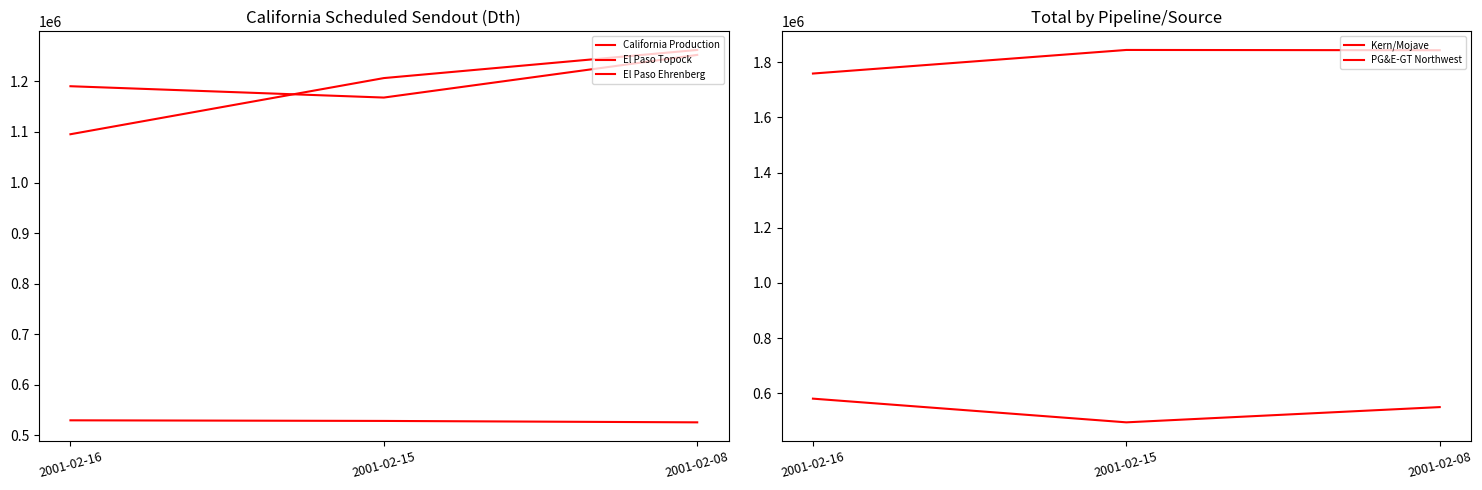

Is the value of El Paso Ehrenberg at 2001-02-15 greater than the value of El Paso Topock at 2001-02-16?

Yes